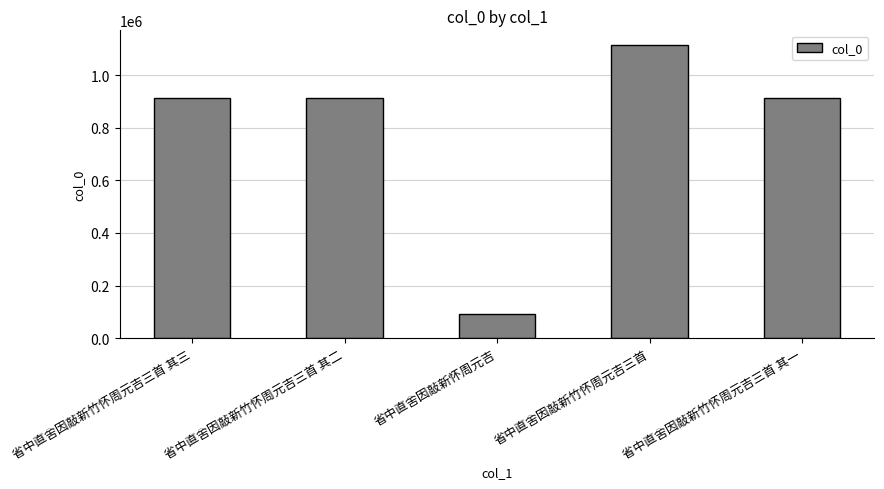

What is the ratio of the value at 省中直舍因敲新竹怀周元吉三首 其三 to the value at 省中直舍因敲新竹怀周元吉三首?

0.8